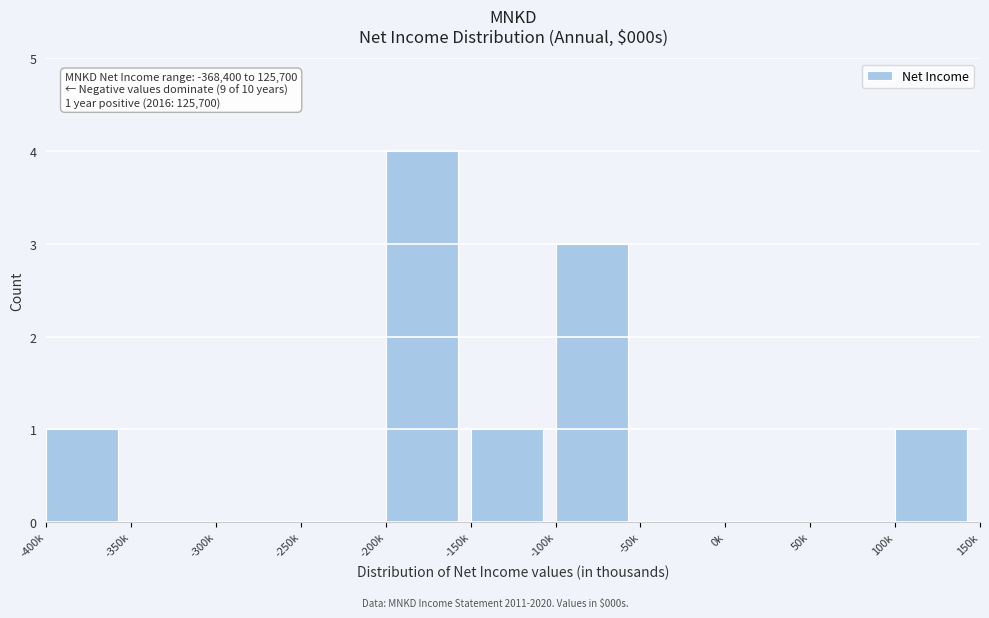

Reading left to right, transcribe all the data shown in this chart.

-400k=1	-350k=0	-300k=0	-250k=0	-200k=4	-150k=1	-100k=3	-50k=0	0k=0	50k=0	100k=1